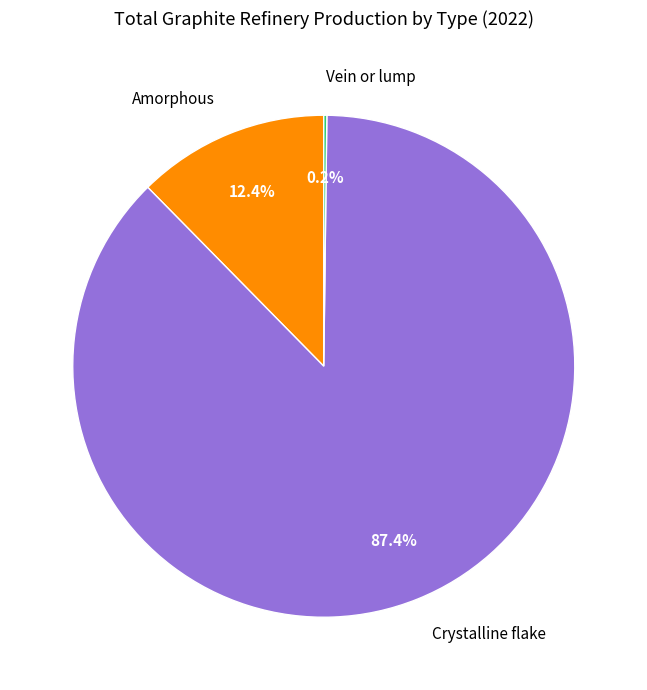

Does Amorphous account for over 50% of the chart?

No